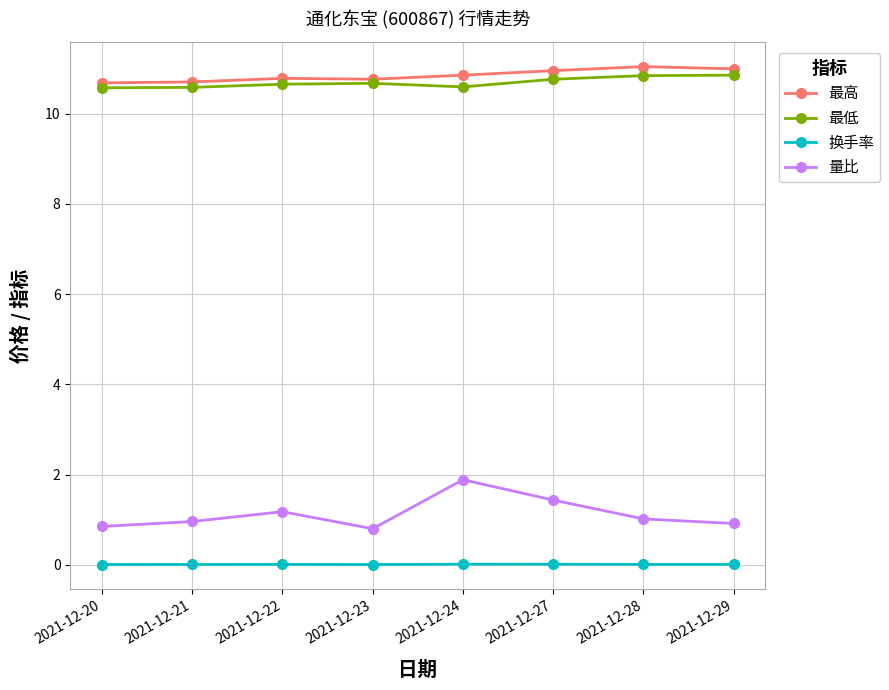

Which series has the widest spread of values?

量比